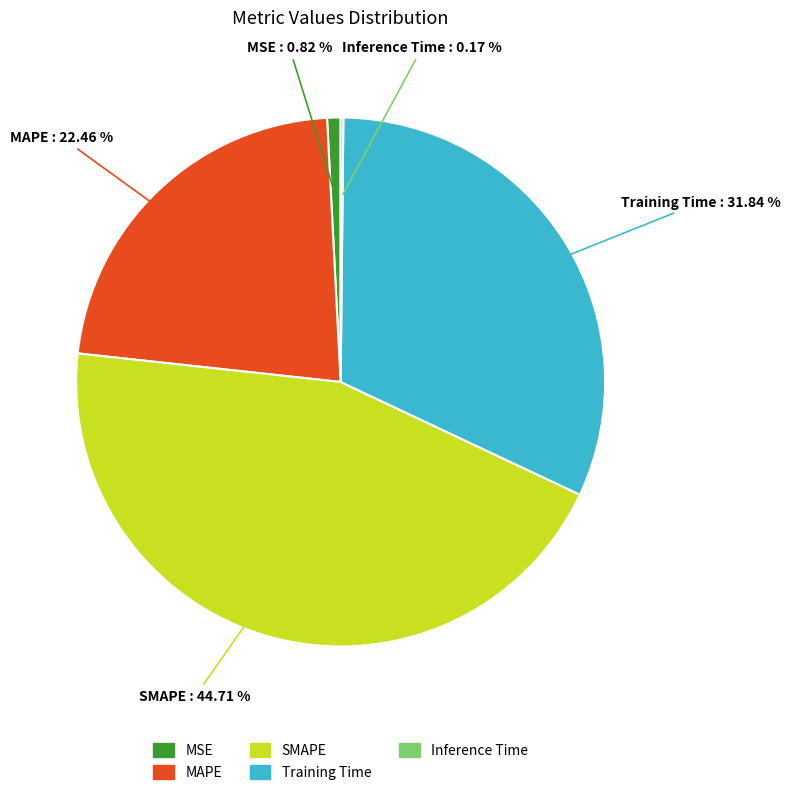

True or false: SMAPE accounts for 52% of the total.

False